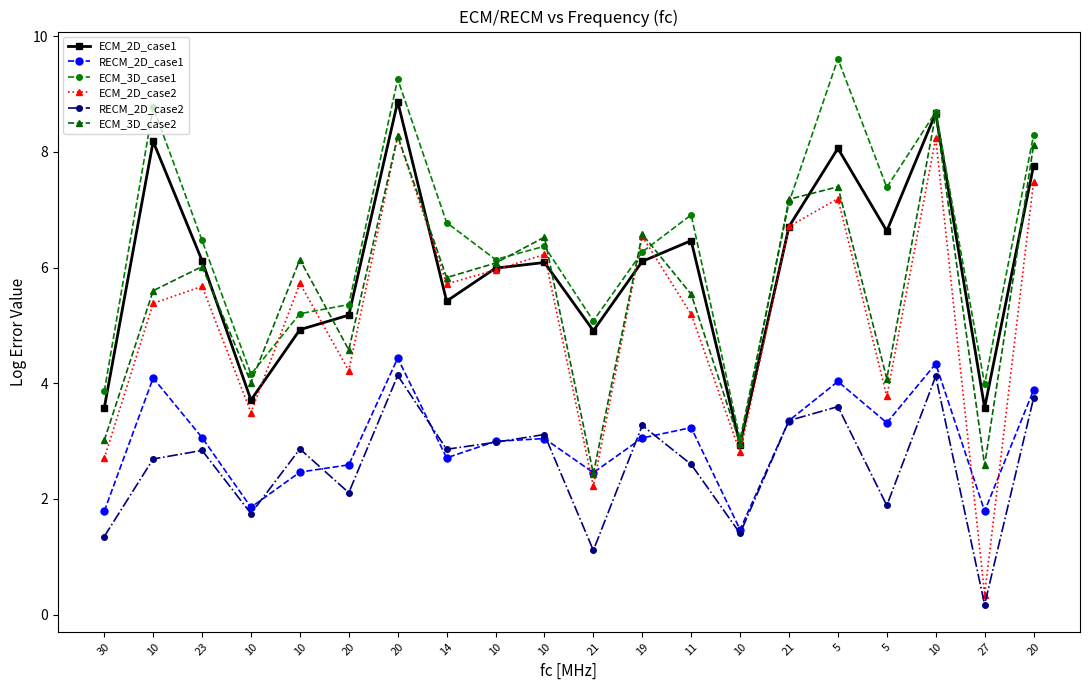

How many values in the ECM_3D_case2 series are below 6?

10